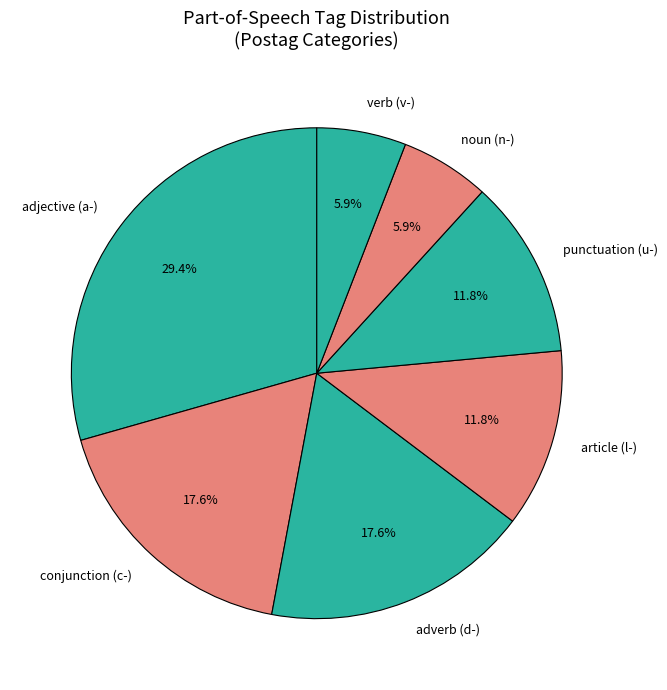

How many slices are in this pie chart?

7